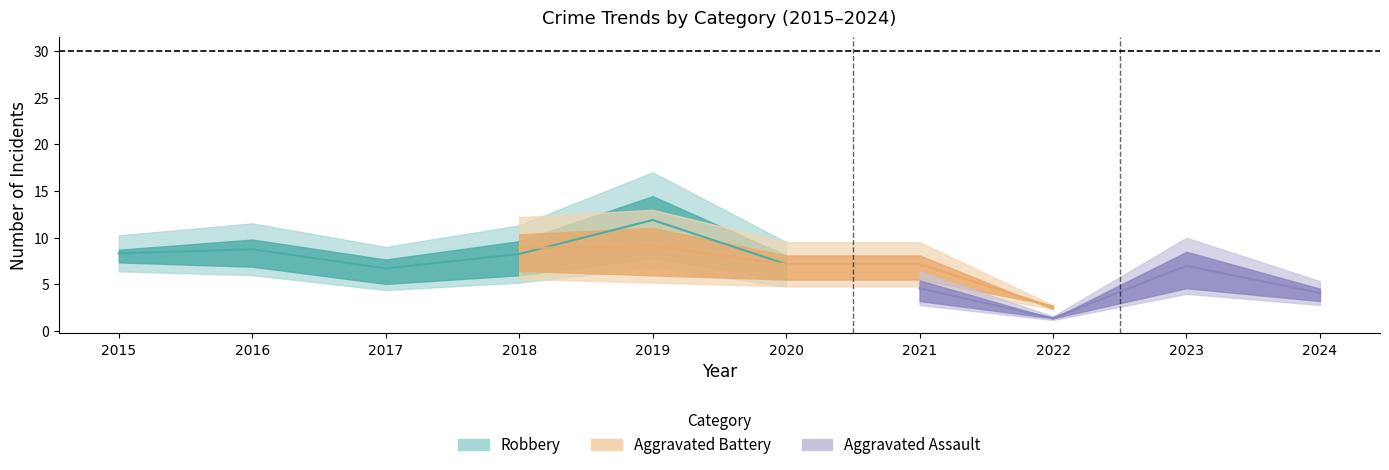

The Aggravated Assault series shows 12 at 2024. True or false?

False